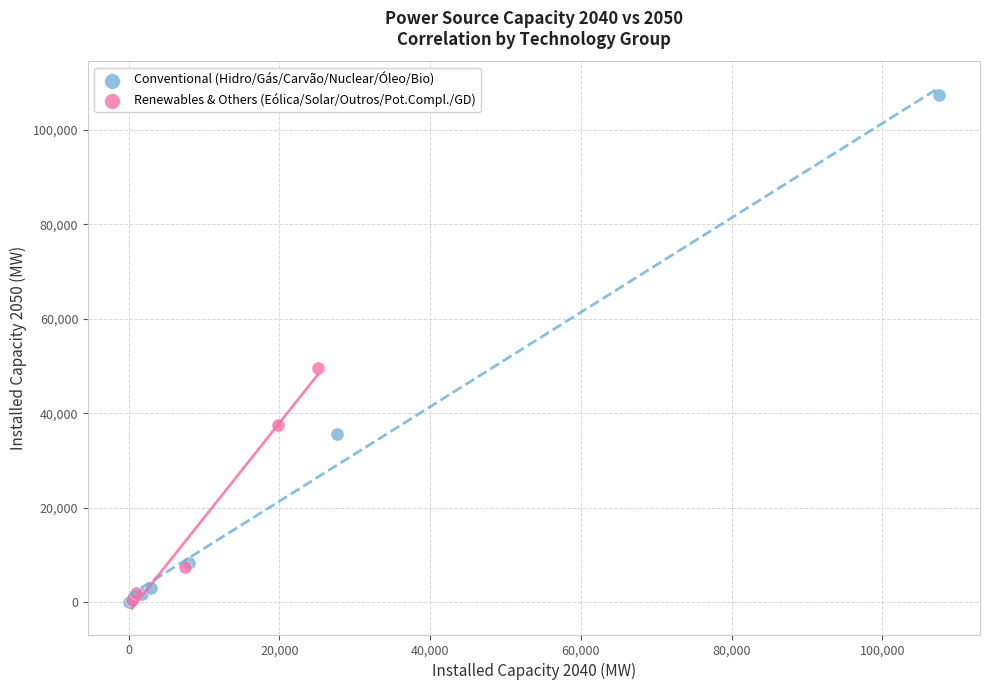

Which series has the largest Y range (max minus min)?

Conventional (Hidro/Gás/Carvão/Nuclear/Óleo/Bio)